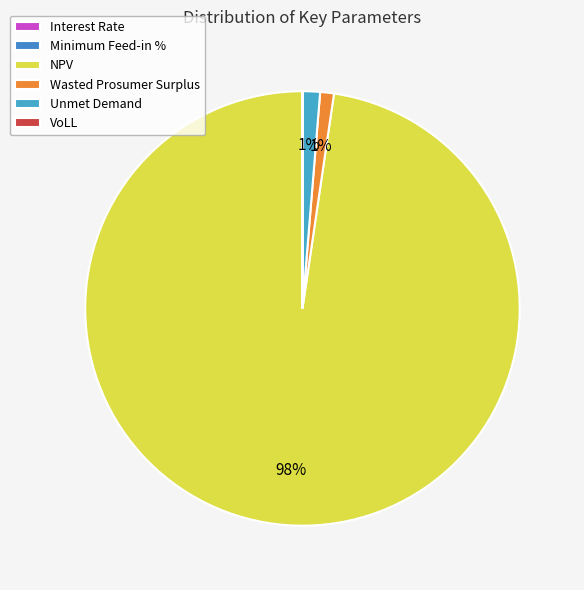

Which slice is the largest?

NPV